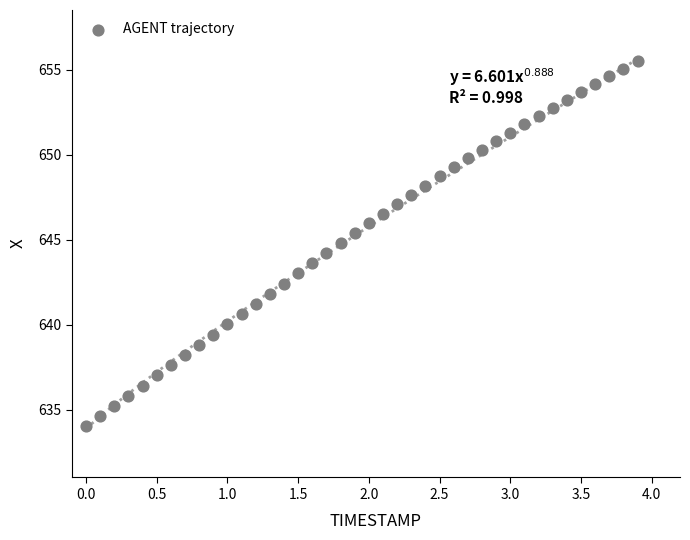

What is the range of Y values (max minus min)?

21.5